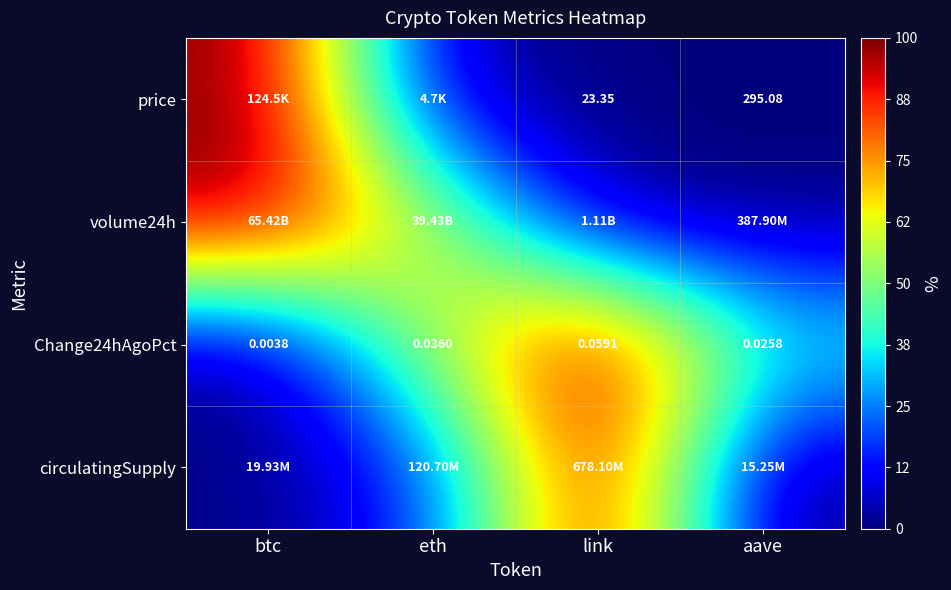

Which series has the widest spread of values?

price